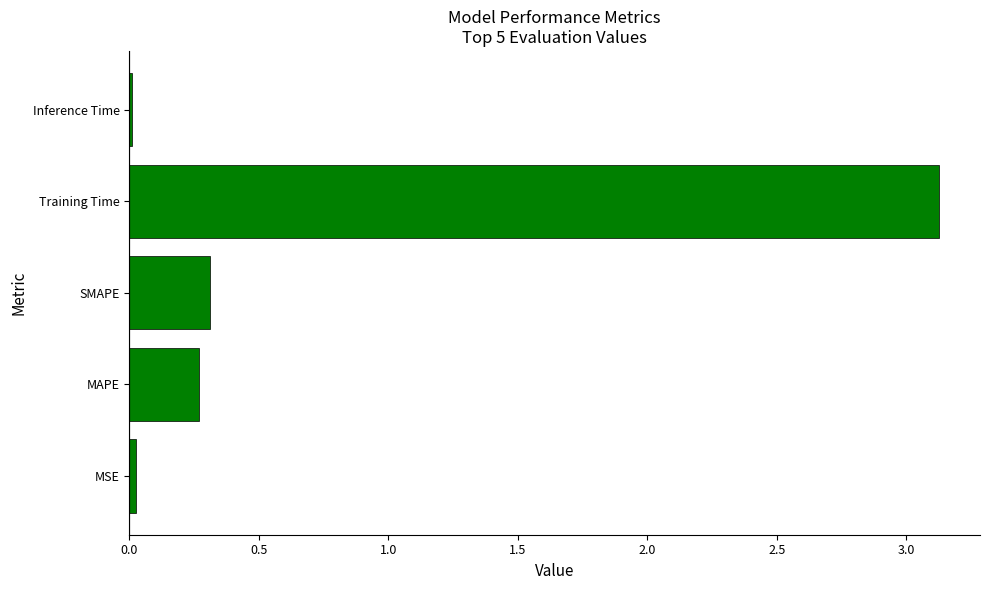

Read the value at Training Time.

3.1